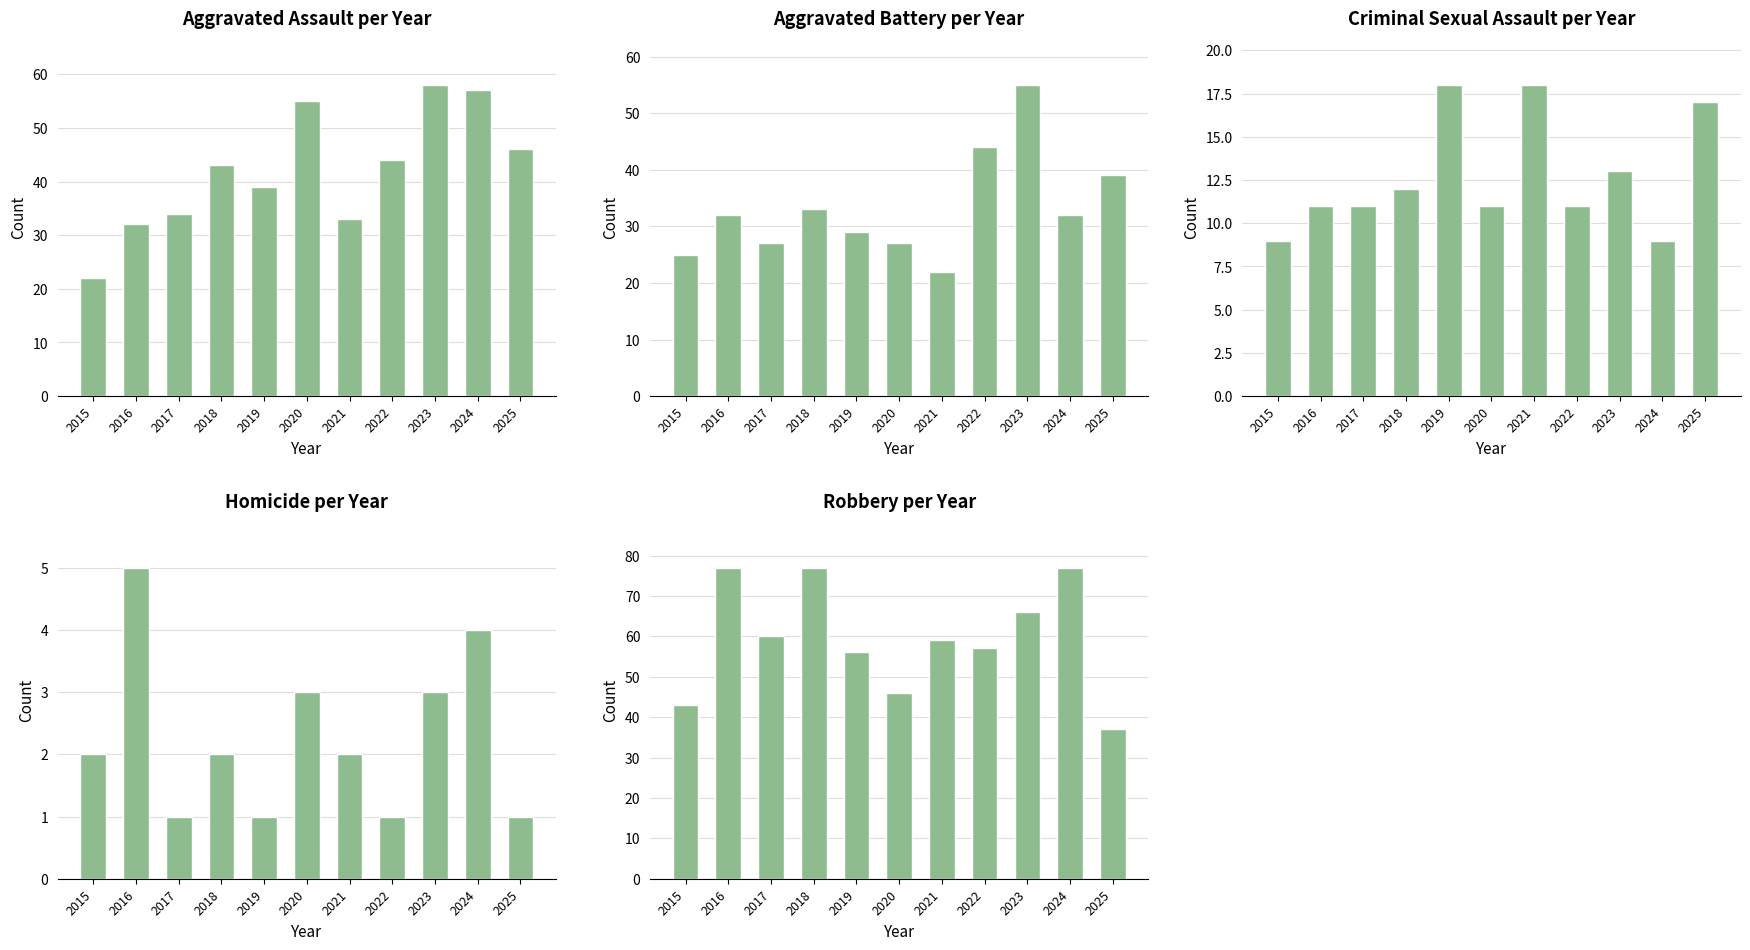

Reading left to right, list all the values displayed in this chart.

Aggravated Assault: 2015=22	2016=32	2017=34	2018=43	2019=39	2020=55	2021=33	2022=44	2023=58	2024=57	2025=46
Aggravated Battery: 2015=25	2016=32	2017=27	2018=33	2019=29	2020=27	2021=22	2022=44	2023=55	2024=32	2025=39
Criminal Sexual Assault: 2015=9	2016=11	2017=11	2018=12	2019=18	2020=11	2021=18	2022=11	2023=13	2024=9	2025=17
Homicide: 2015=2	2016=5	2017=1	2018=2	2019=1	2020=3	2021=2	2022=1	2023=3	2024=4	2025=1
Robbery: 2015=43	2016=77	2017=60	2018=77	2019=56	2020=46	2021=59	2022=57	2023=66	2024=77	2025=37